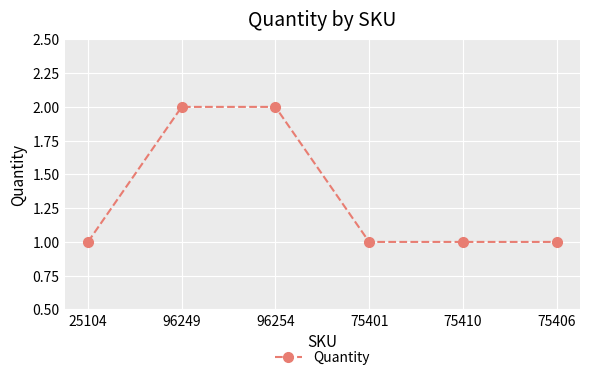

What is the ratio of the value at 96249 to the value at 75401?

2.0